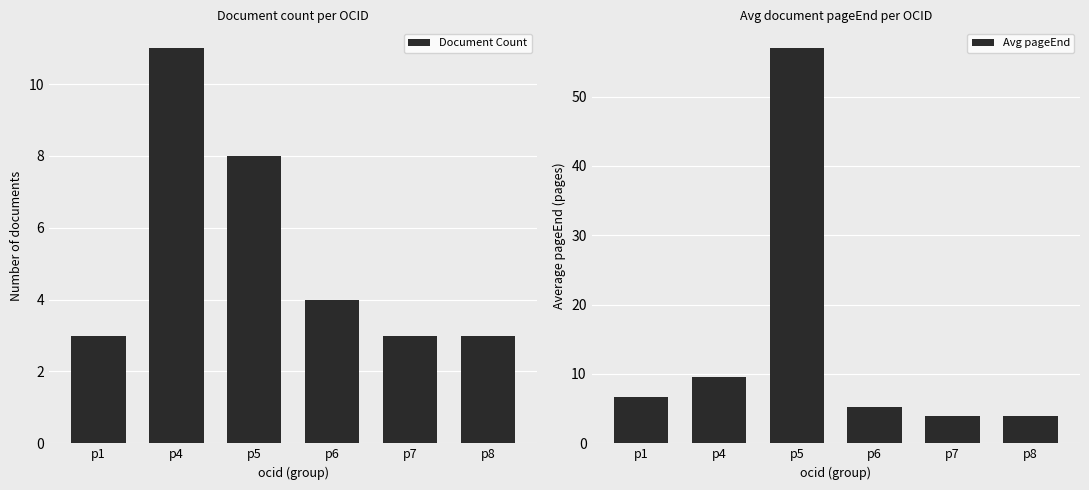

What is the sum of all Avg pageEnd values?

86.5